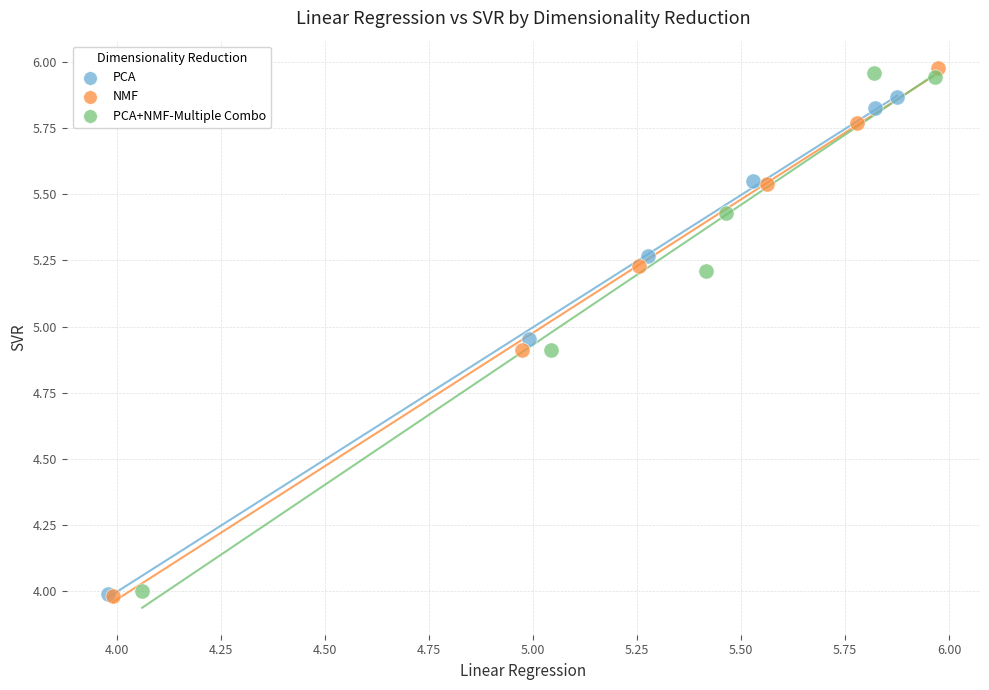

What are all the series names shown in the legend?

PCA, NMF, PCA+NMF-Multiple Combo